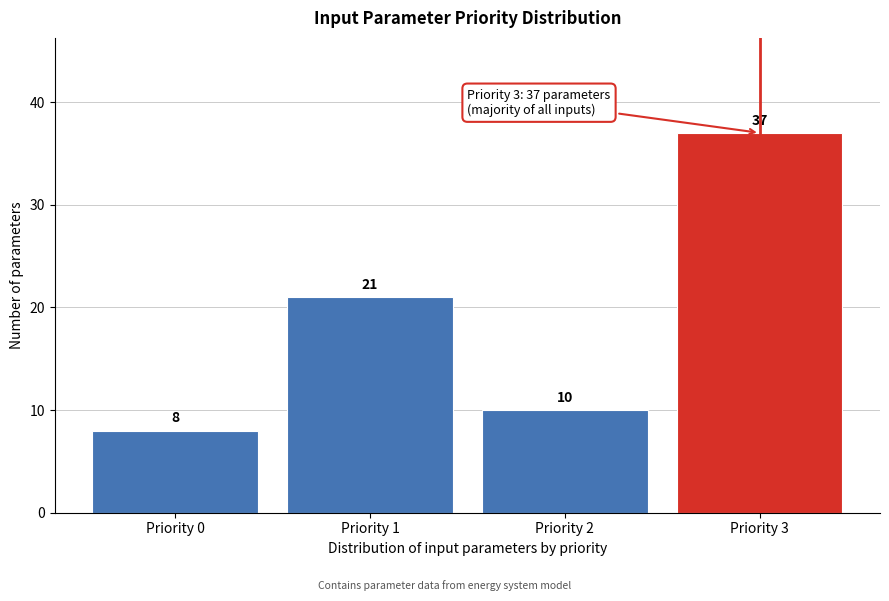

Reading left to right, what are all the values shown in this chart?

Priority 0=8	Priority 1=21	Priority 2=10	Priority 3=37